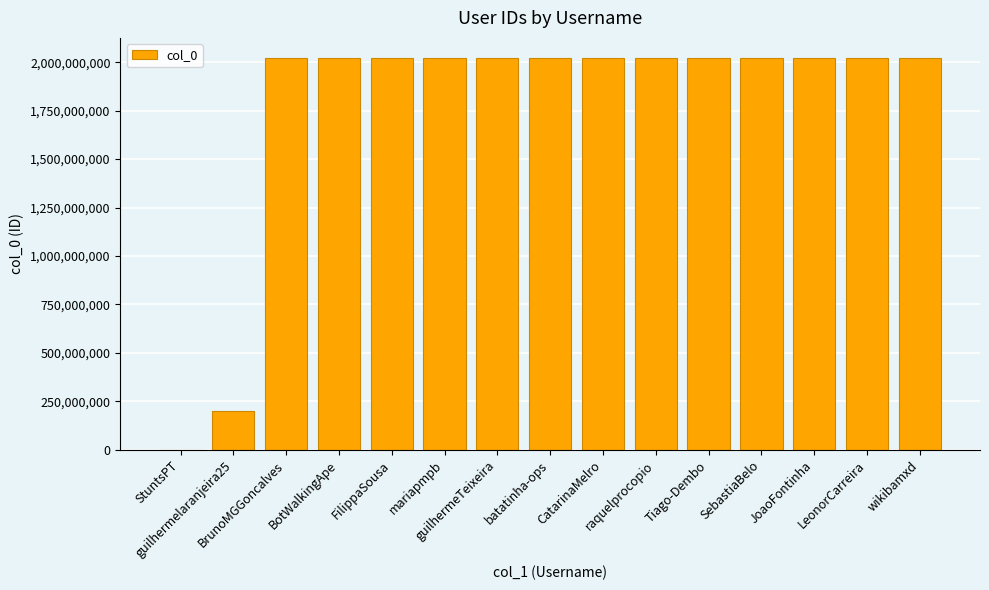

Count the number of categories in the chart.

15